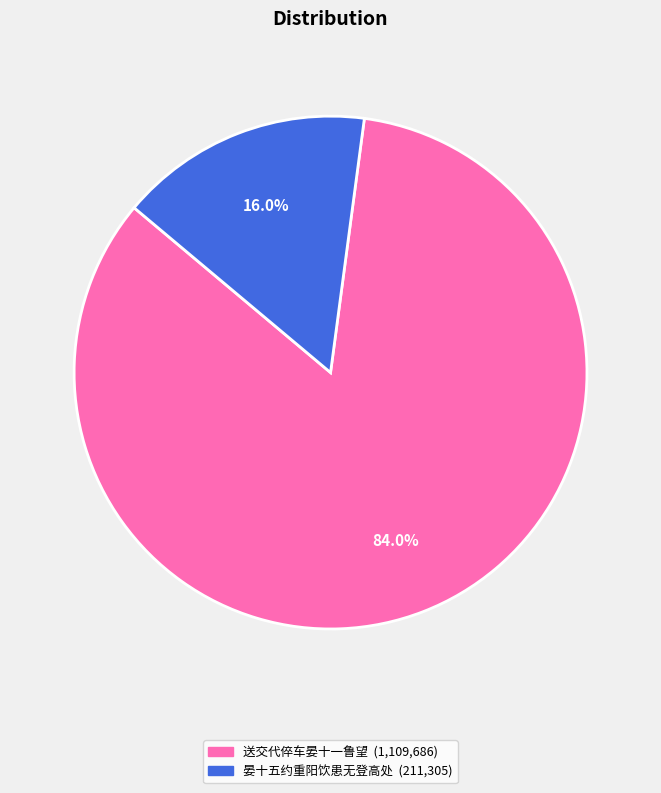

Is there a majority slice in this chart?

Yes